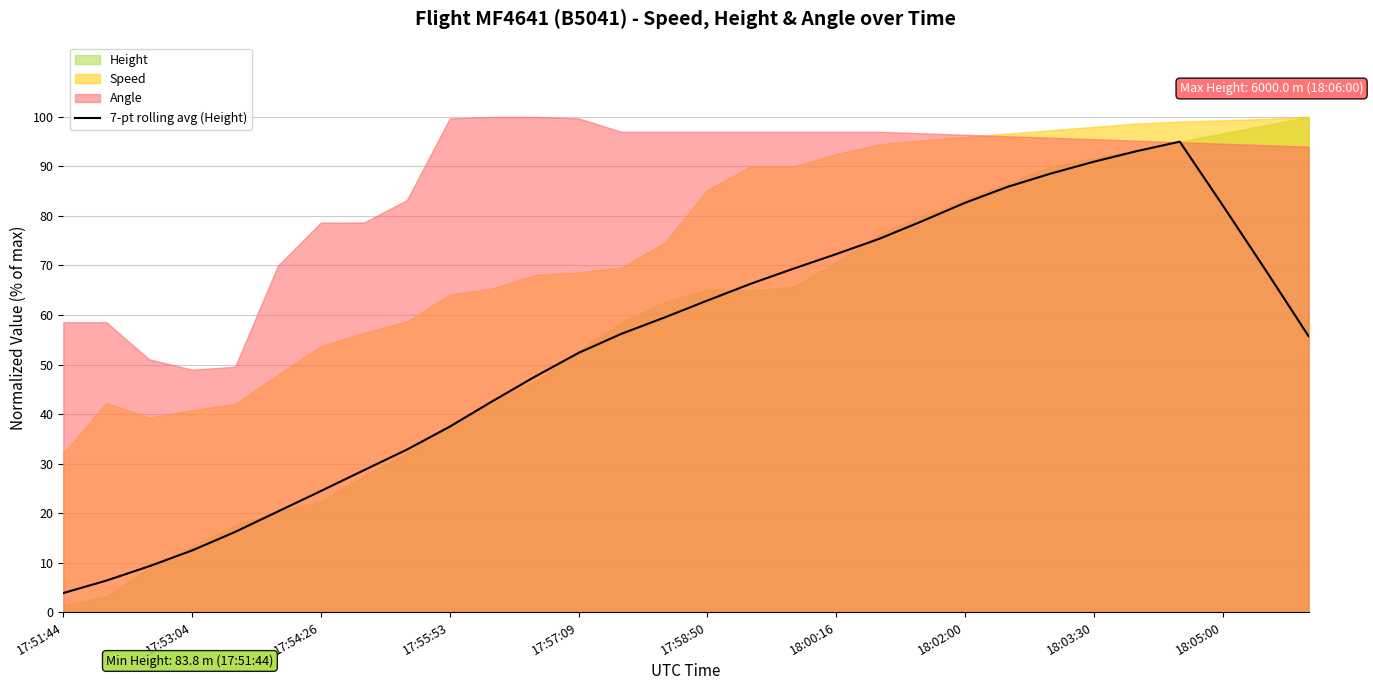

At which category does the data reach its first local peak?

26